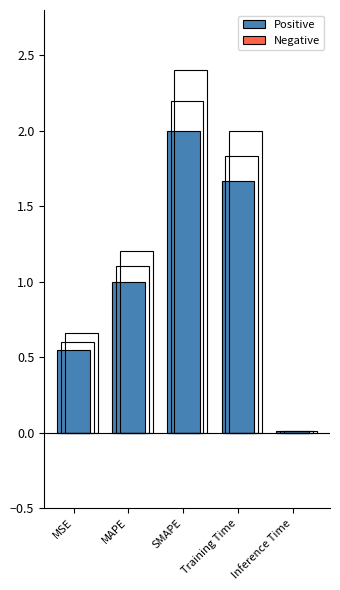

At how many categories does at least one series exceed 0?

5